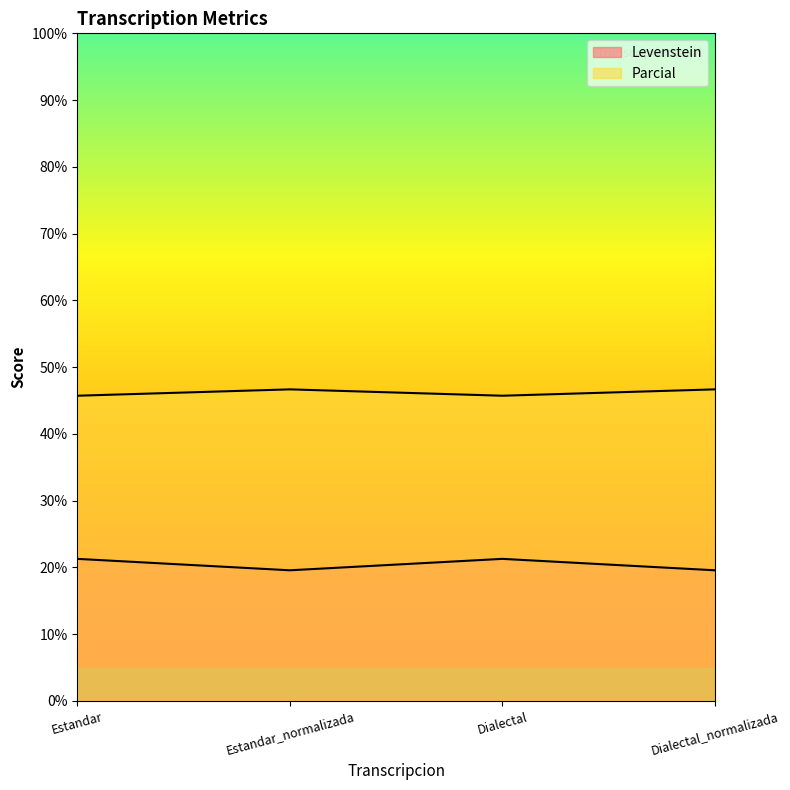

Count the Levenstein values in the range 19 to 21.

2